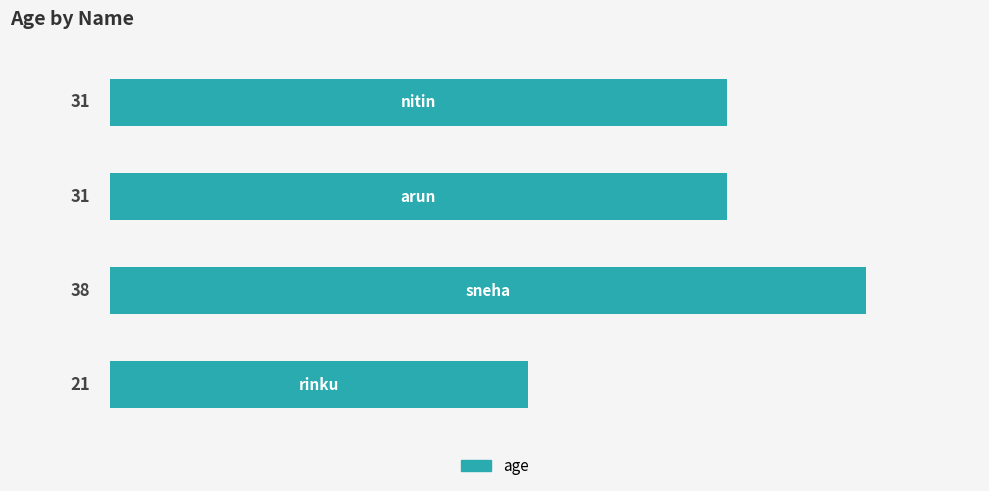

Count the values in the range 31 to 38.

3